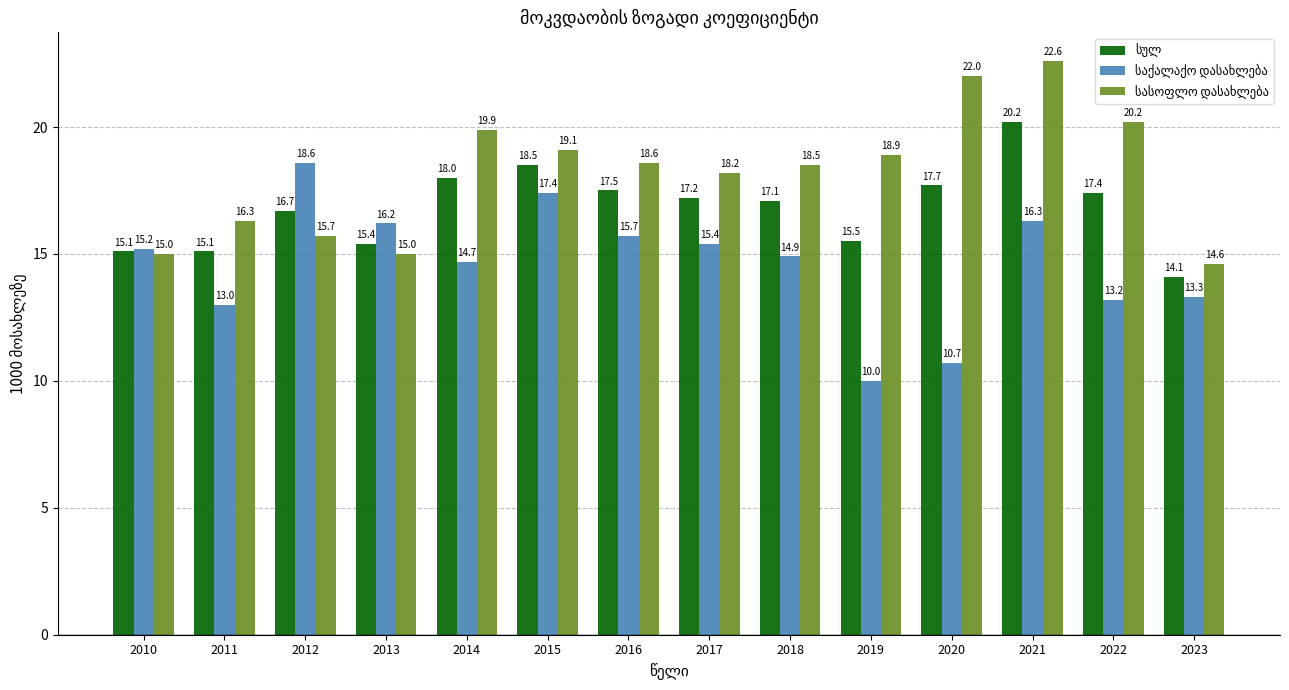

What is the difference between the highest and lowest values at 2021?

6.3